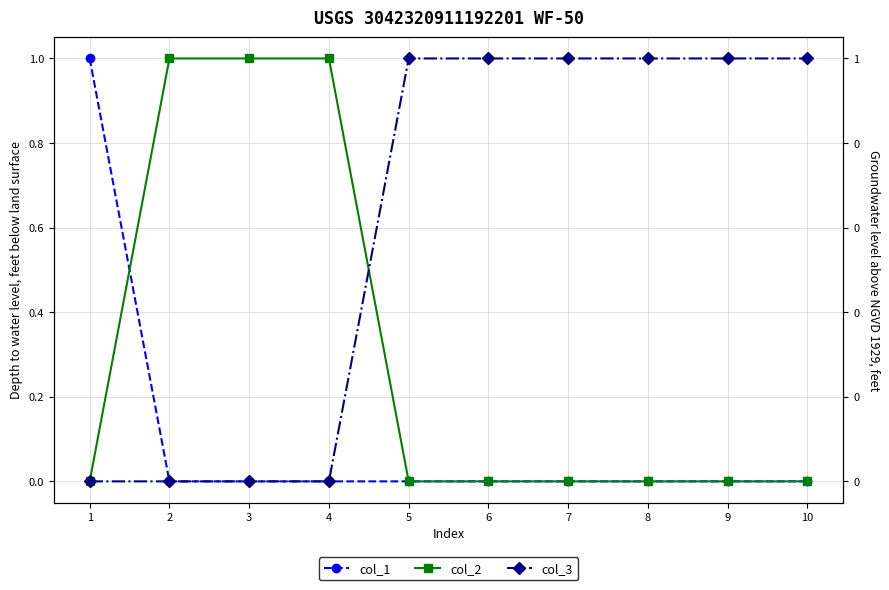

Which category has the lowest value in the col_2 series?

1